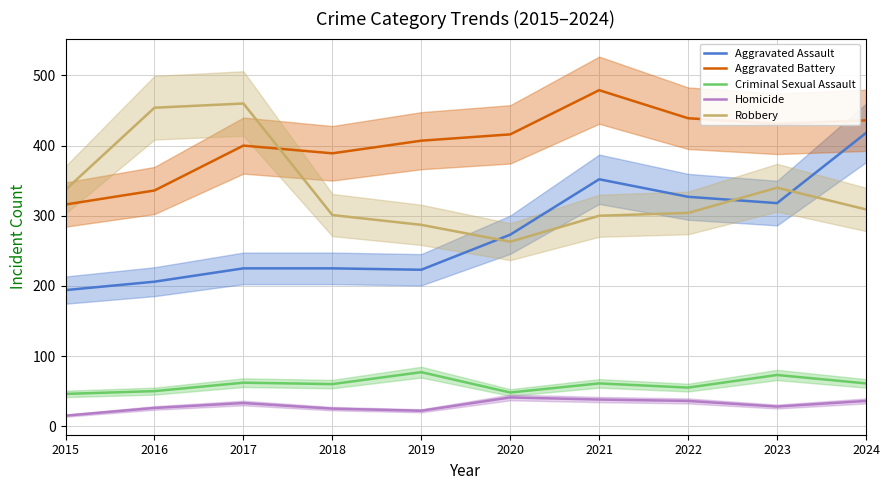

Is it true that Aggravated Battery equals 631 at 2022?

False